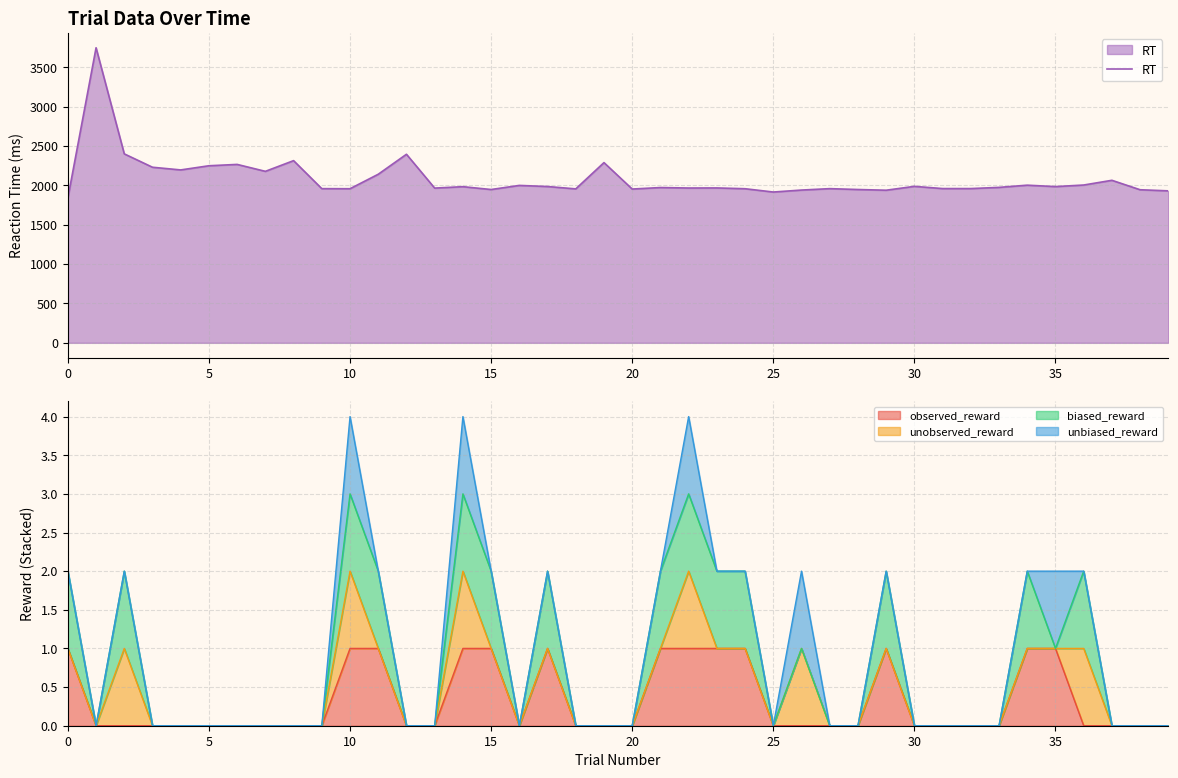

What is the difference between the values at 34 and 28?

55